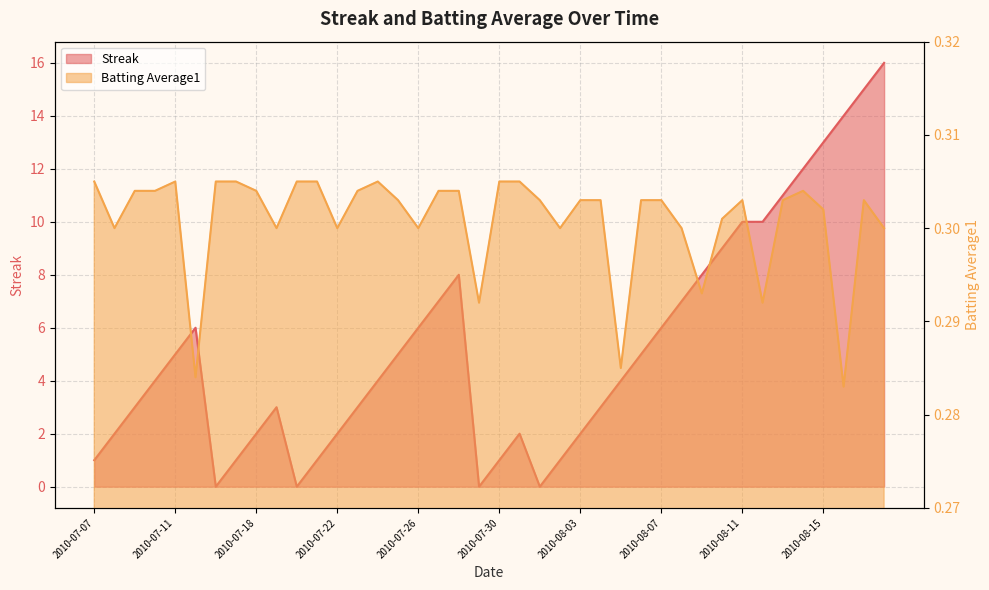

Rank the categories by Streak value from highest to lowest.

2010-08-18, 2010-08-17, 2010-08-16, 2010-08-15, 2010-08-14, 2010-08-13, 2010-08-11, 2010-08-12, 2010-08-10, 2010-07-28, 2010-08-09, 2010-07-27, 2010-08-08, 2010-07-15, 2010-07-26, 2010-08-07, 2010-07-11, 2010-07-25, 2010-08-06, 2010-07-10, 2010-07-24, 2010-08-05, 2010-07-09, 2010-07-19, 2010-07-23, 2010-08-04, 2010-07-08, 2010-07-18, 2010-07-22, 2010-07-31, 2010-08-03, 2010-07-07, 2010-07-17, 2010-07-21, 2010-07-30, 2010-08-02, 2010-07-16, 2010-07-20, 2010-07-29, 2010-08-01